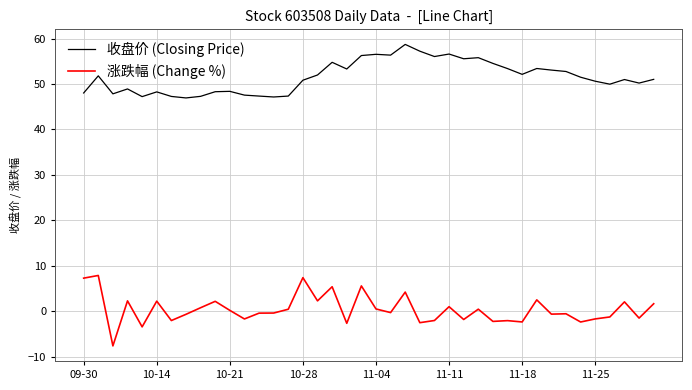

True or false: 涨跌幅 (Change %) and 收盘价 (Closing Price) intersect in this chart.

False